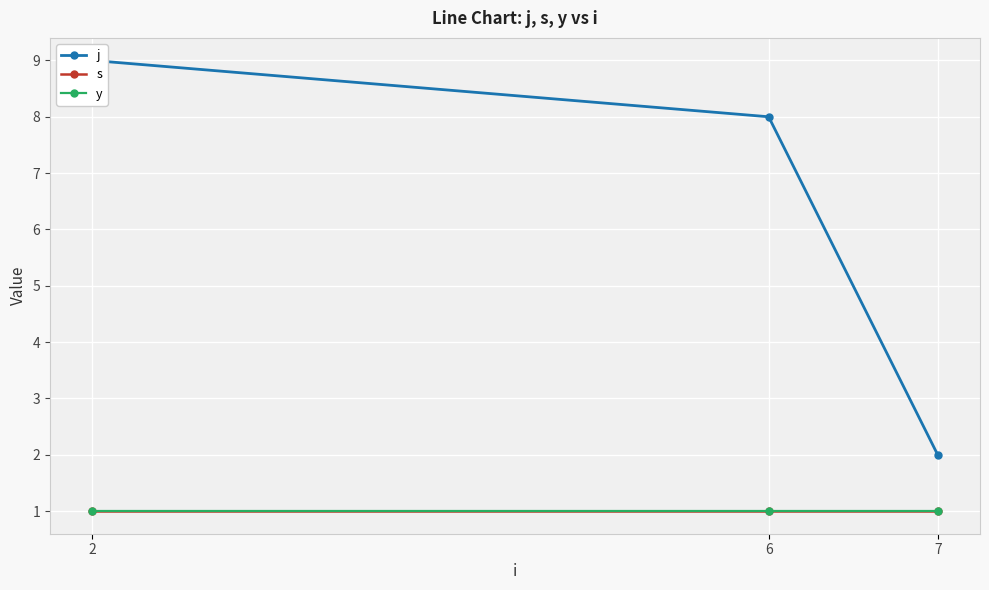

Reading left to right, what are all the values shown in this chart?

j: 9	8	2
s: 1	1	1
y: 1	1	1